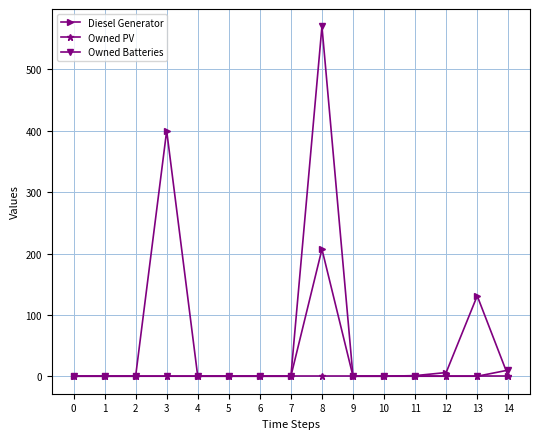

What is the difference between the highest and lowest values at 8?

570.0